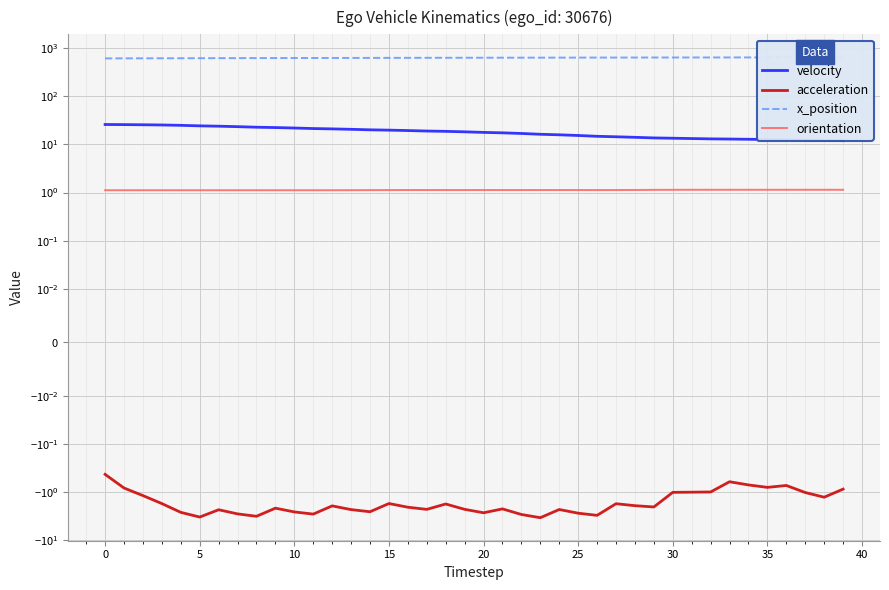

At 32, list the series in order from largest to smallest.

x_position, velocity, orientation, acceleration